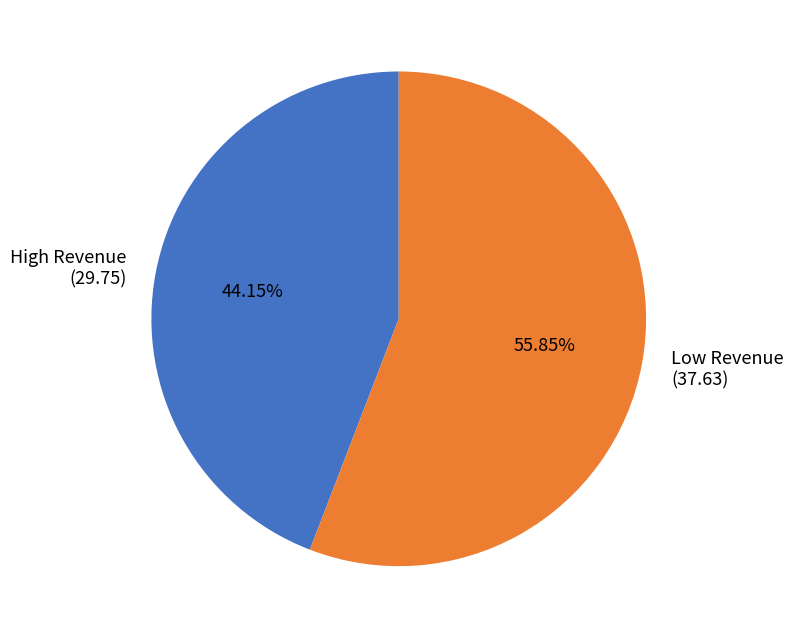

Rank the categories by value from lowest to highest.

High Revenue (29.75), Low Revenue (37.63)